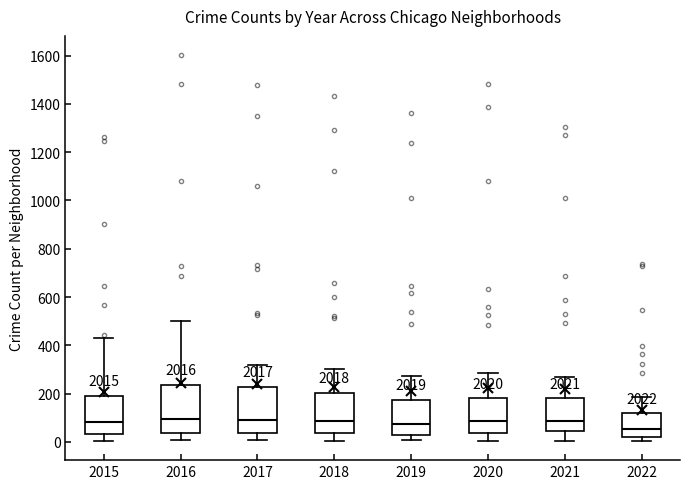

Where is the lower edge of the box at x = 2022 on the y-axis? The values are not printed on the chart, so give them approximately, as read against the axis.

20